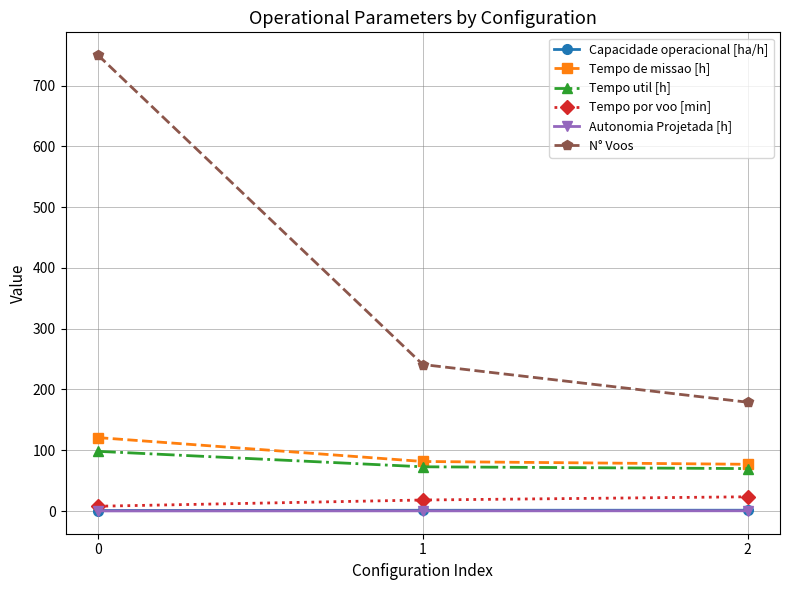

The value of N° Voos at 0 is 750.0. True or false?

True